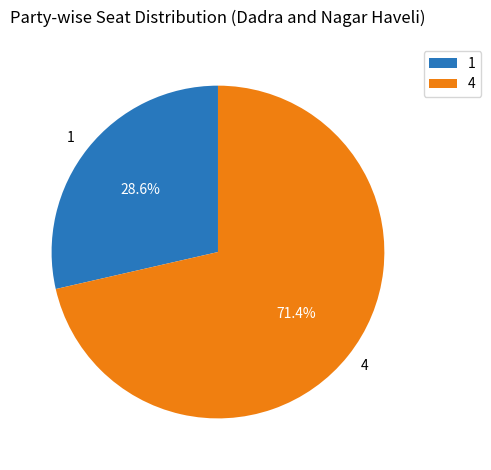

To the nearest percent, what is the difference between the largest and smallest slice percentages?

43%